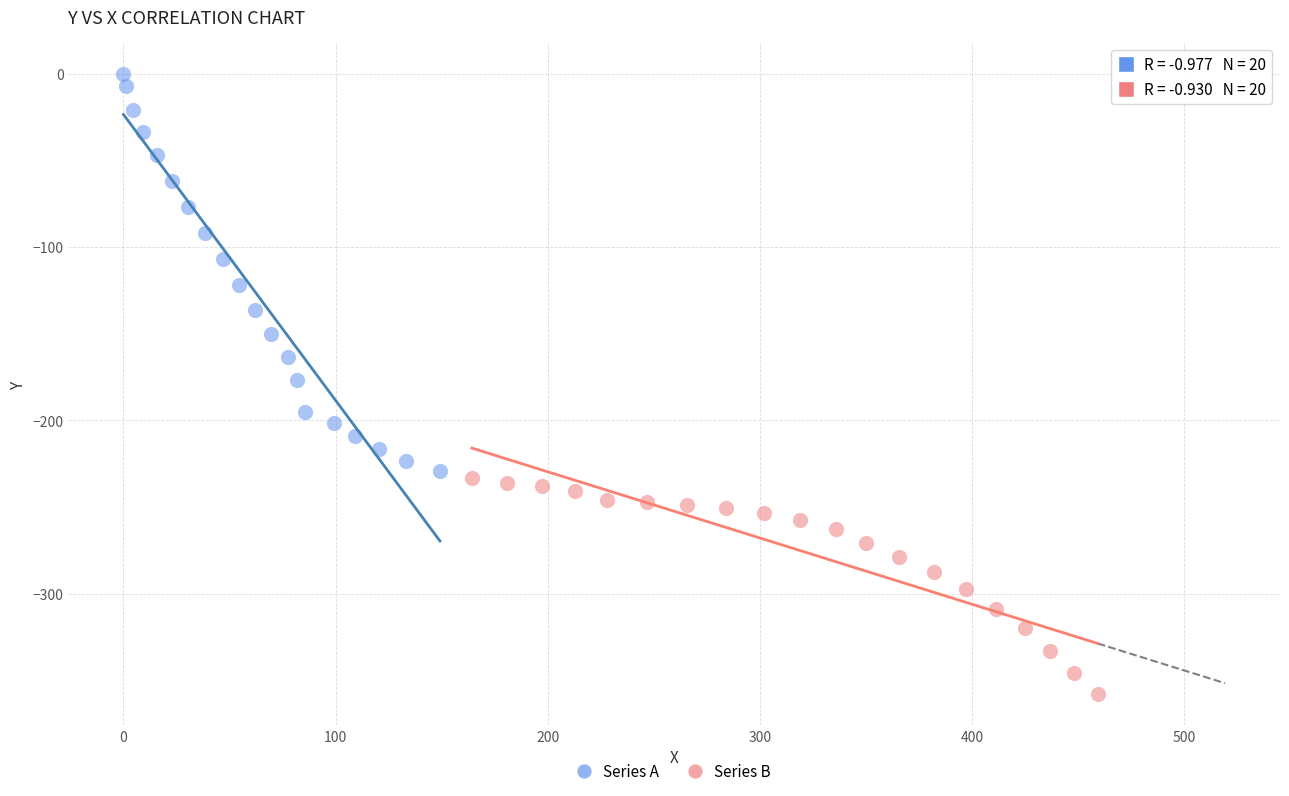

What are all the series names shown in the legend?

Series A, Series B